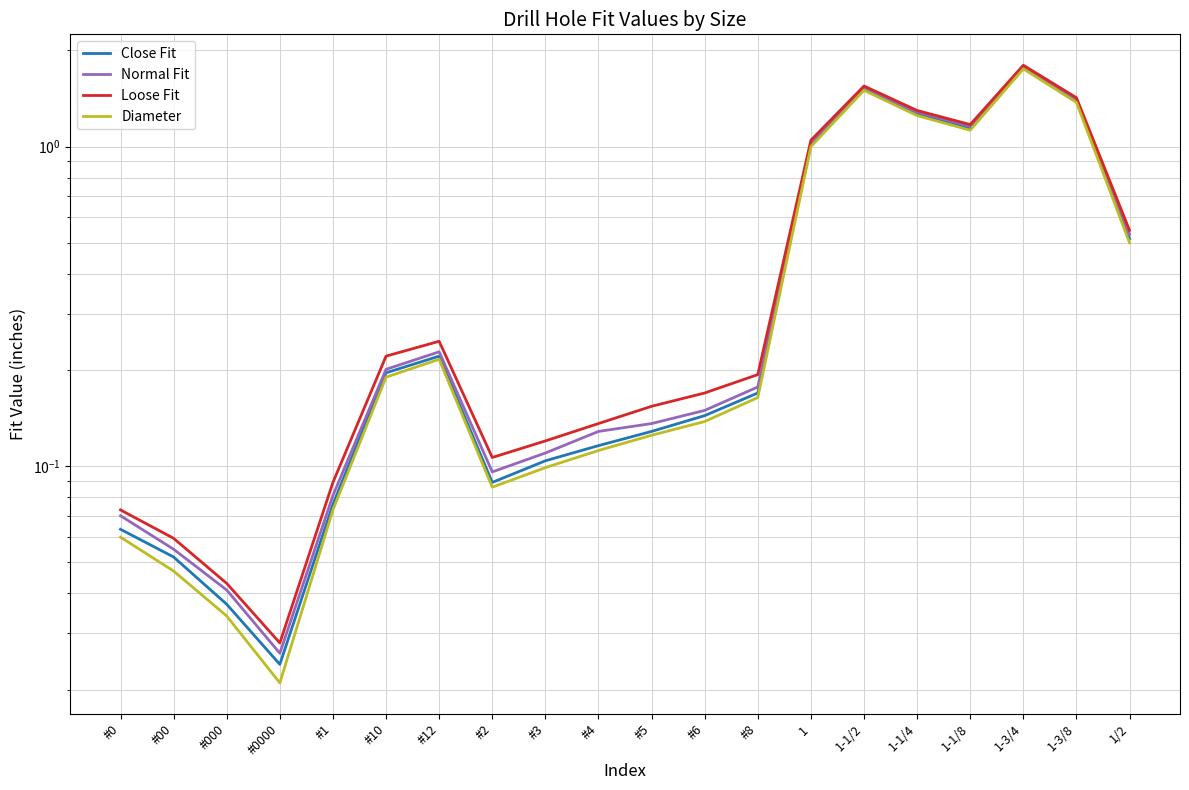

The value of Loose Fit at 1-3/8 is 1.4. True or false?

True